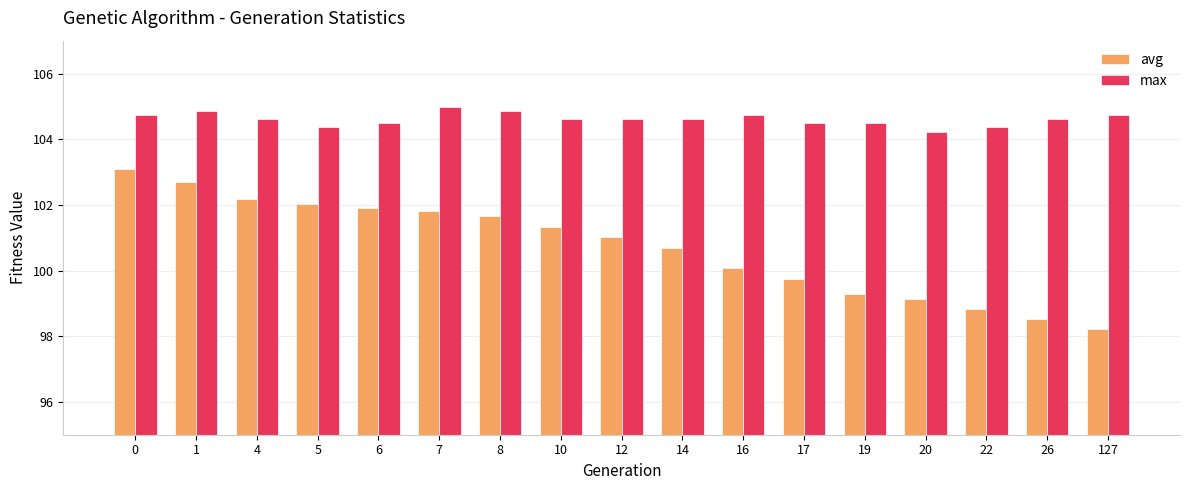

At which label is avg closest to 100?

16